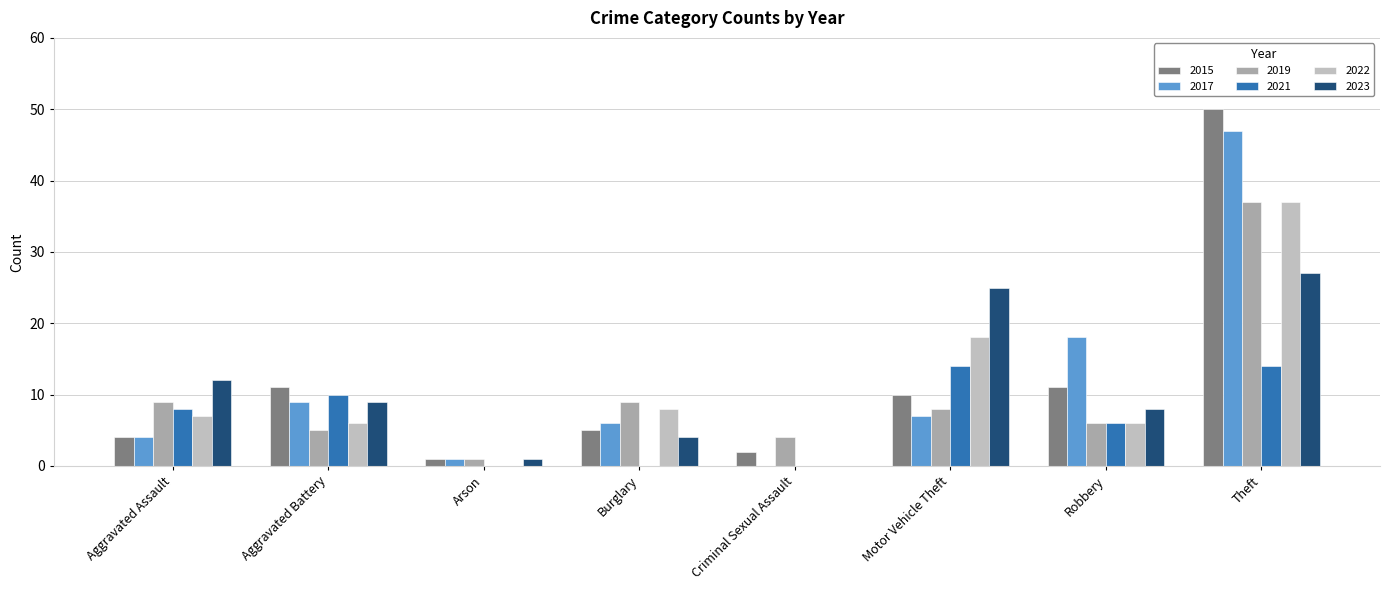

The value of 2017 at Burglary is 6. True or false?

True